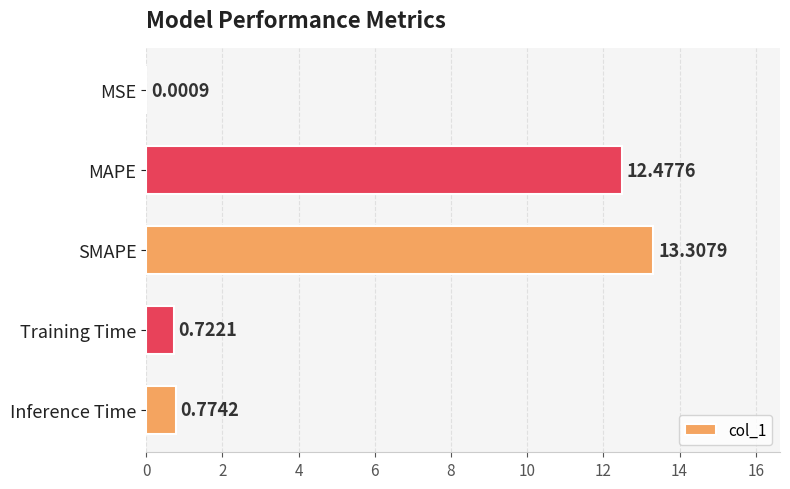

Where is the data nearest to the value 6?

Inference Time